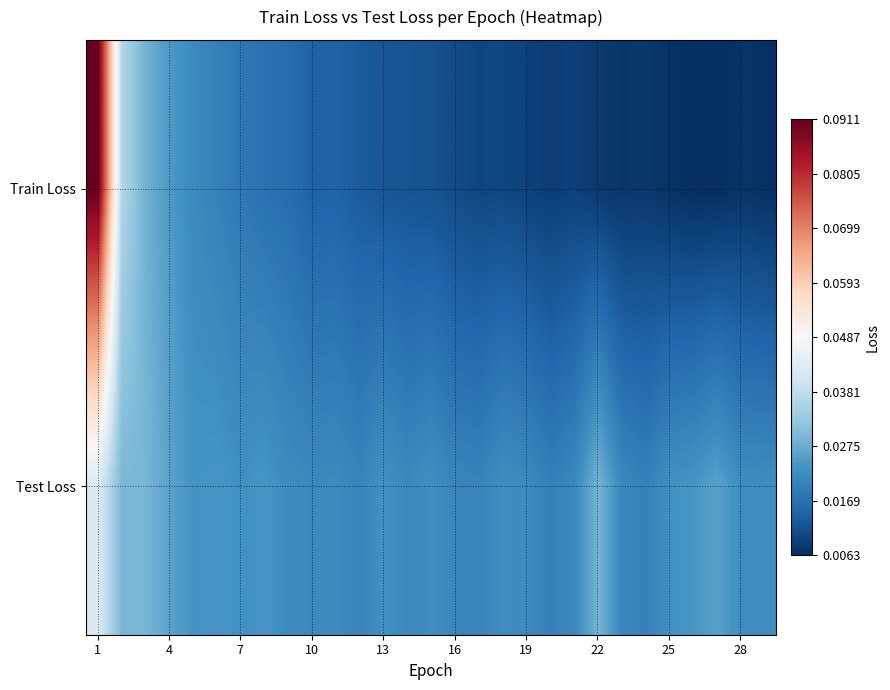

Reading left to right, extract all data points from this chart.

Train Loss: 0.1	0.0	0.0	0.0	0.0	0.0	0.0	0.0	0.0	0.0	0.0	0.0	0.0	0.0	0.0	0.0	0.0	0.0	0.0	0.0	0.0	0.0	0.0	0.0	0.0	0.0	0.0	0.0	0.0
Test Loss: 0.0	0.0	0.0	0.0	0.0	0.0	0.0	0.0	0.0	0.0	0.0	0.0	0.0	0.0	0.0	0.0	0.0	0.0	0.0	0.0	0.0	0.0	0.0	0.0	0.0	0.0	0.0	0.0	0.0